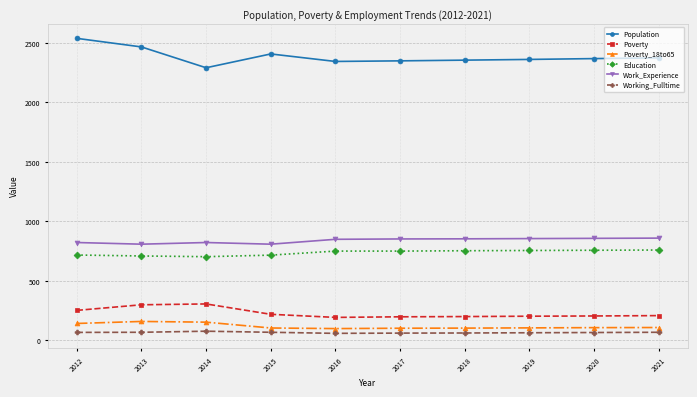

Rank the series by their maximum value, from highest to lowest.

Population, Work_Experience, Education, Poverty, Poverty_18to65, Working_Fulltime